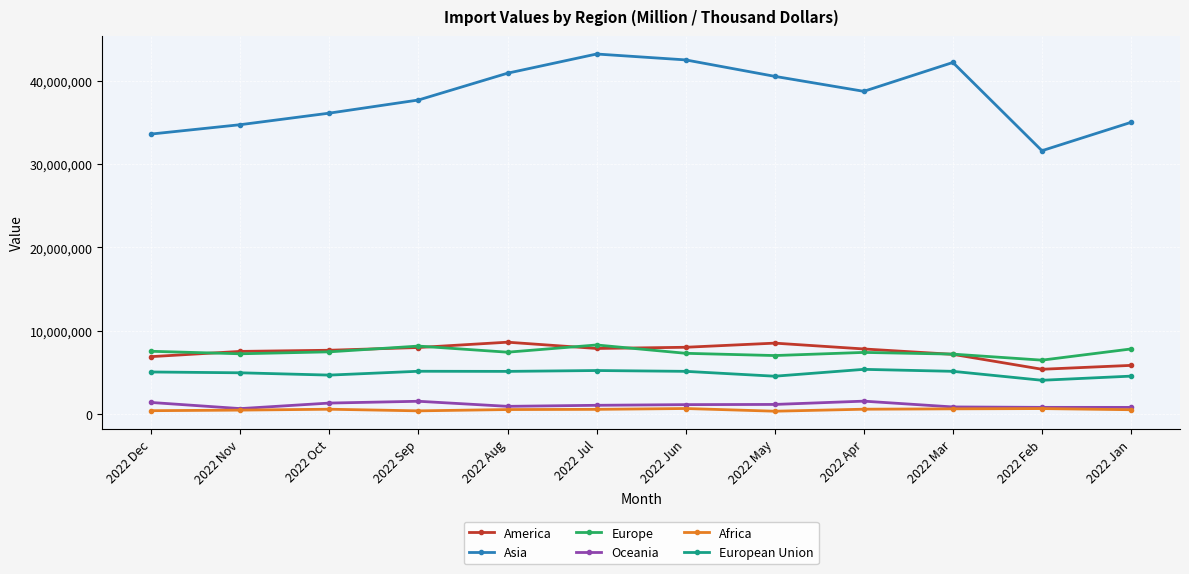

Is the value of Oceania at 2022 Jan greater than the value of America at 2022 Oct?

No